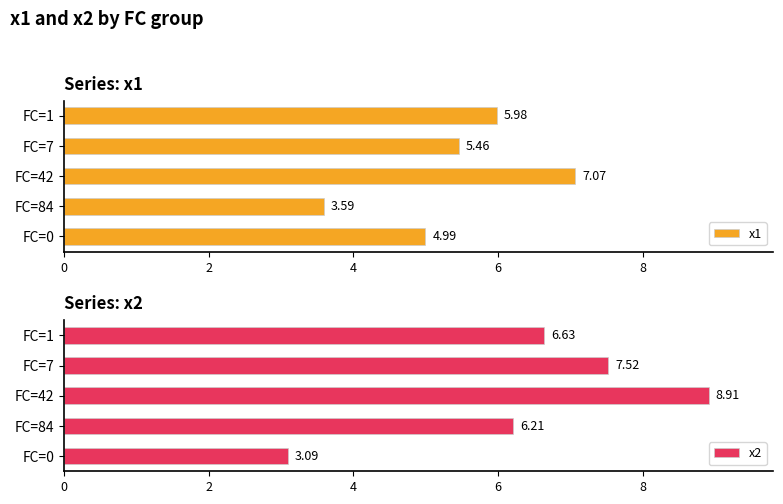

How many data points in x1 are above 5?

3